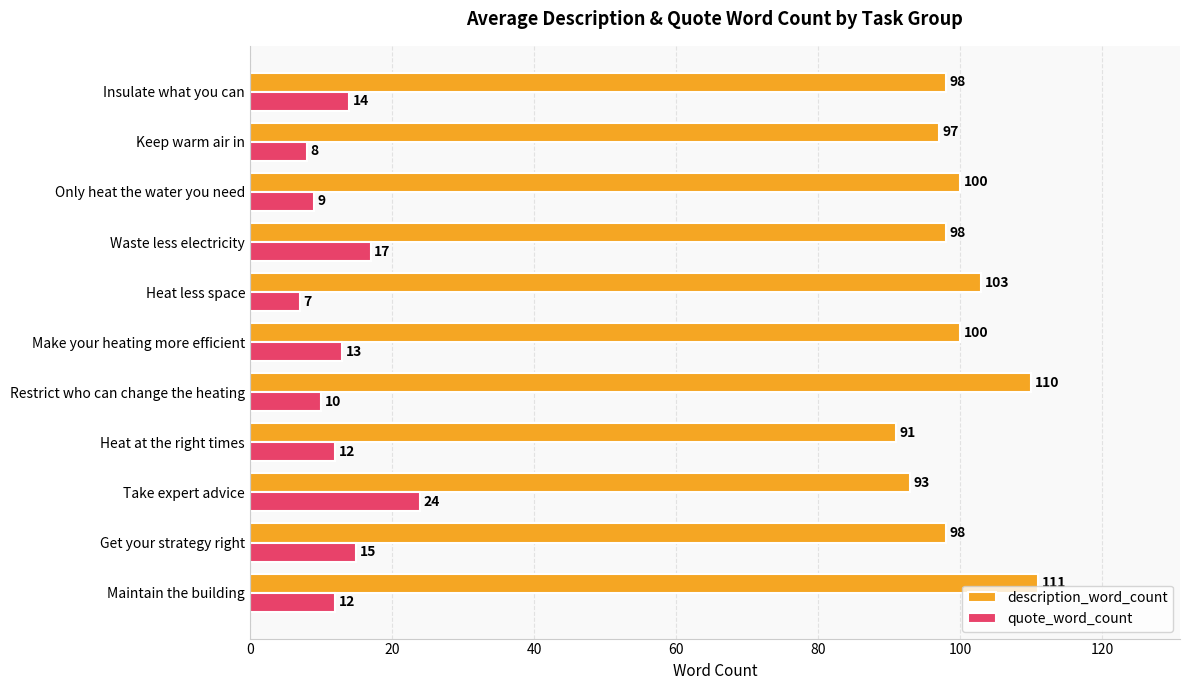

At which category is the sum across all series the highest?

Maintain the building